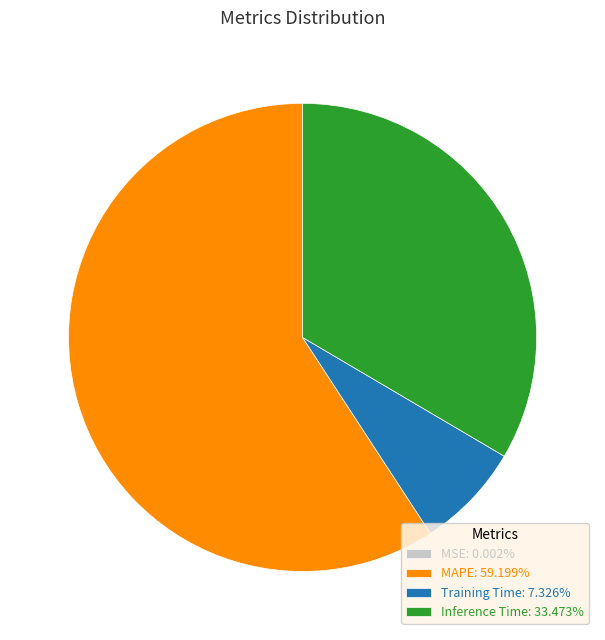

Is there any slice that represents more than half of the pie?

Yes